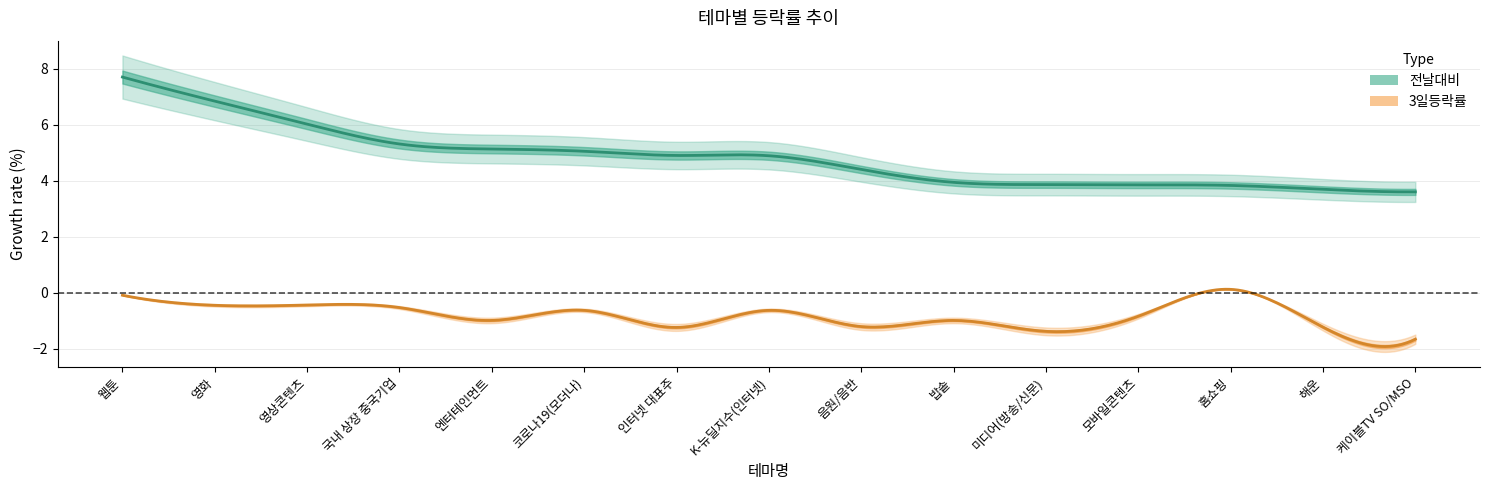

What is the average value of the 3일등락률 series?

-0.8